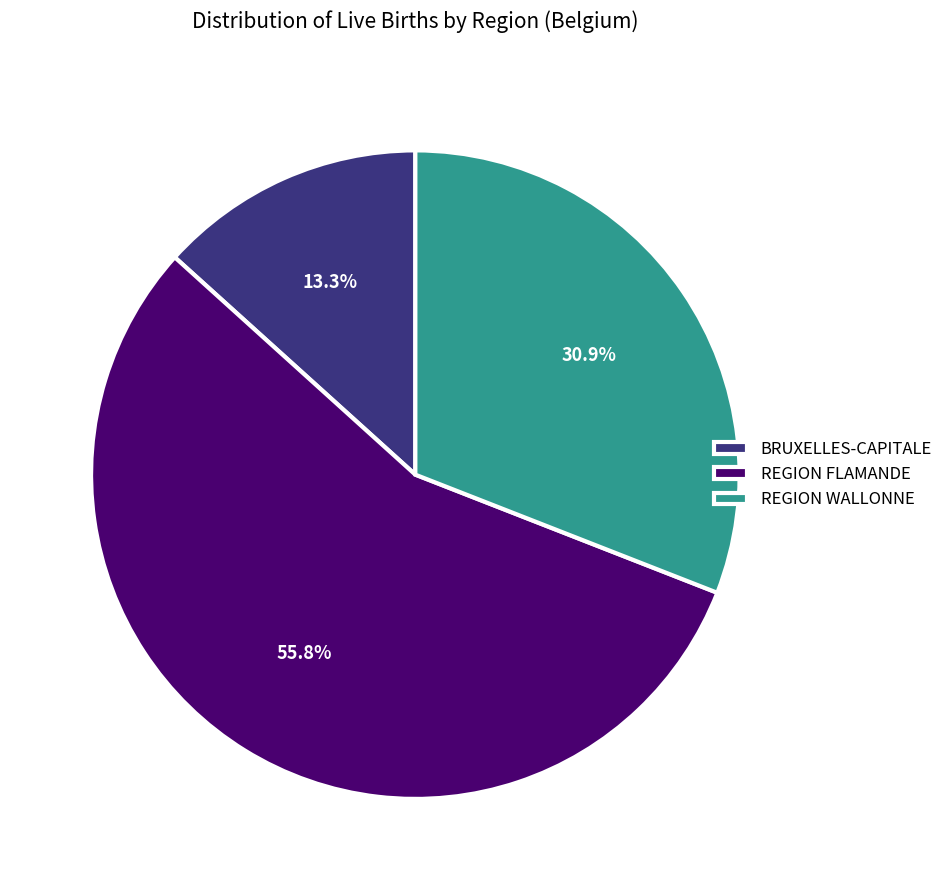

How many segments does this pie chart have?

3